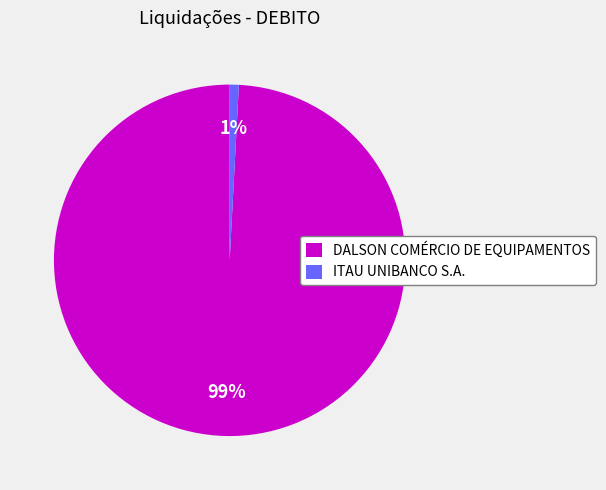

Which category has the biggest portion of the pie?

DALSON COMÉRCIO DE EQUIPAMENTOS